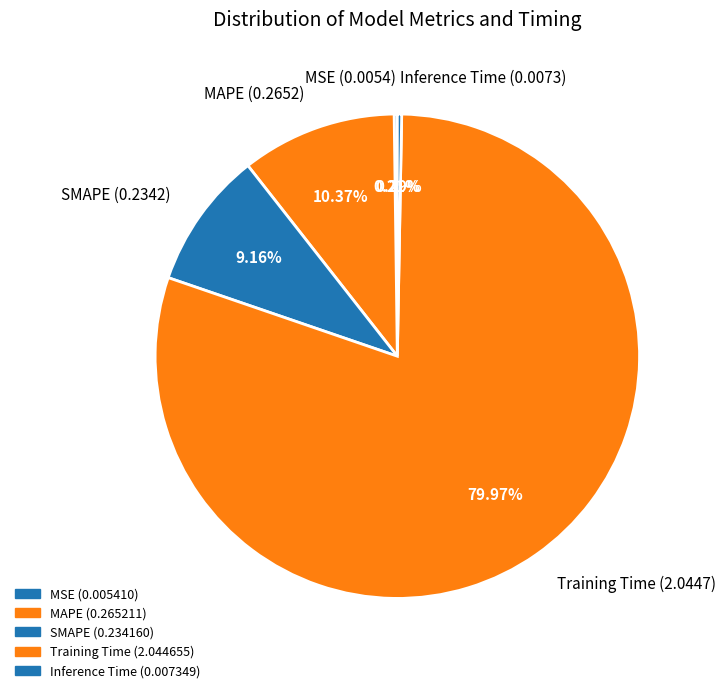

Is there any slice that represents more than half of the pie?

Yes